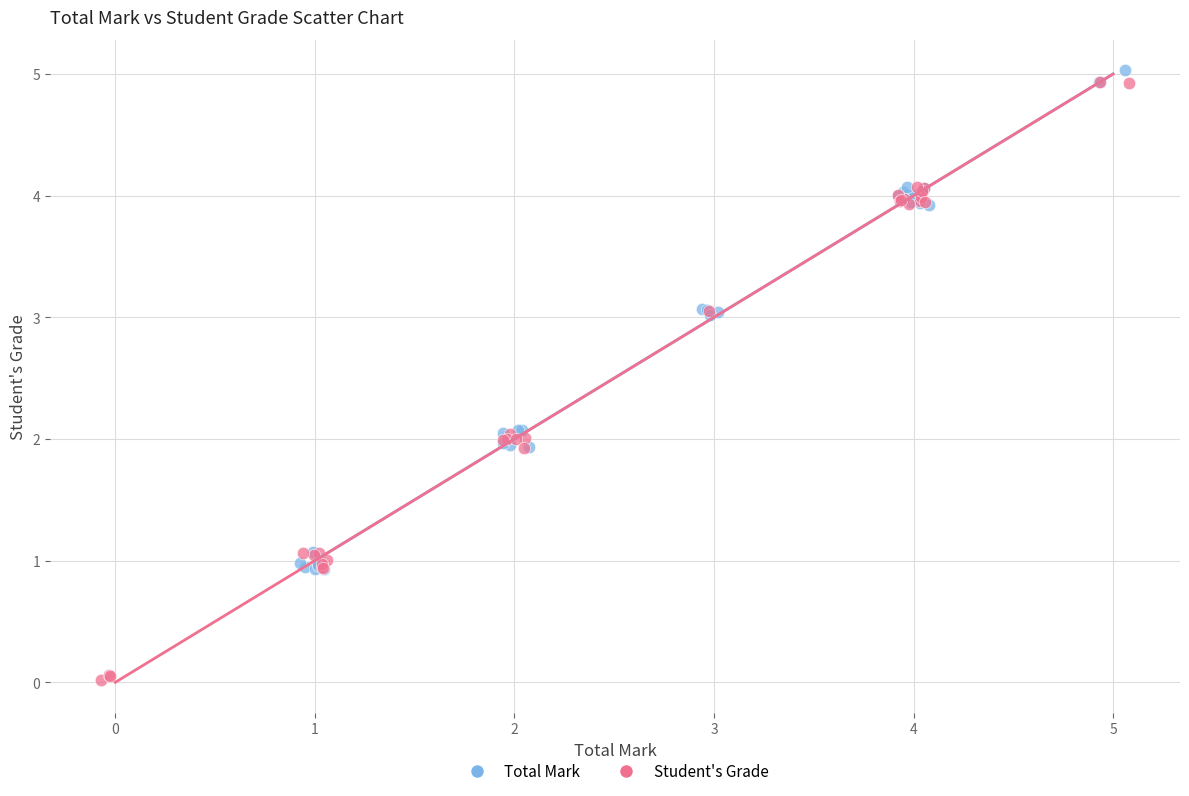

Which series reaches the minimum Y coordinate?

Student's Grade